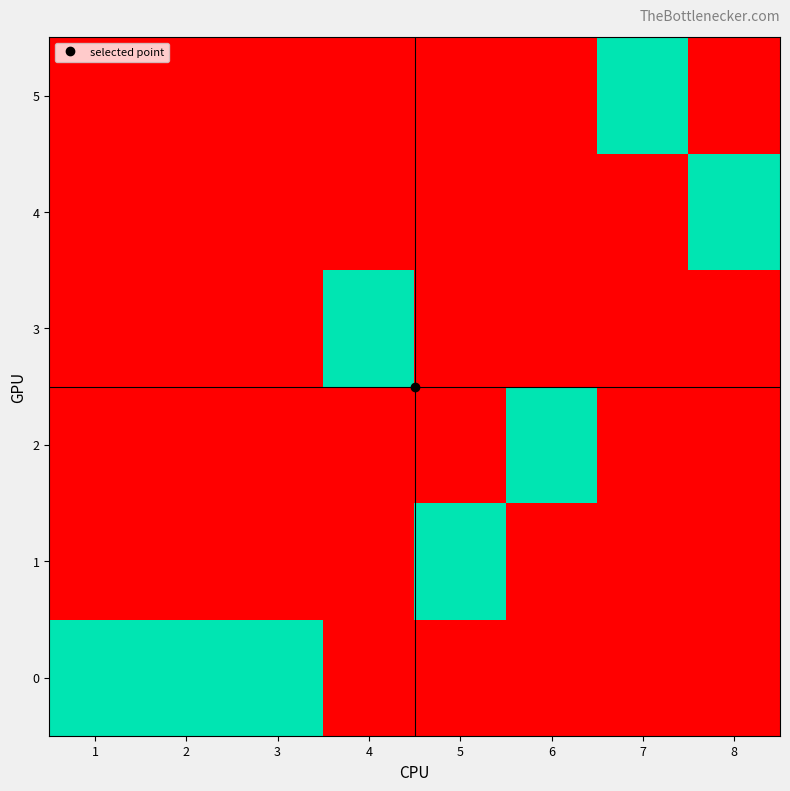

At which category does the chart reach its minimum across all series?

4